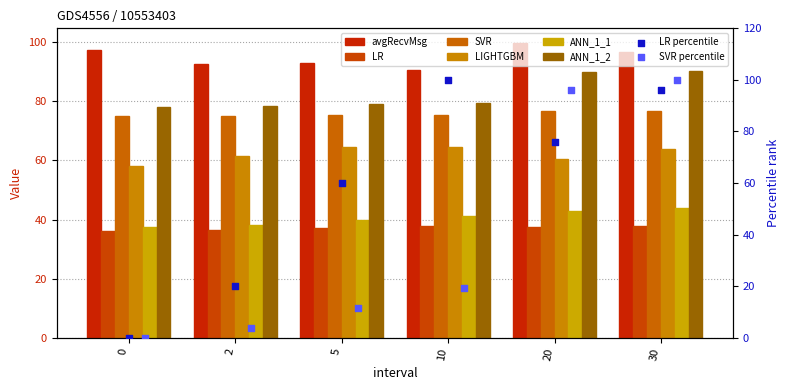

Is the value of avgRecvMsg at 30 greater than the value of LR at 2?

Yes